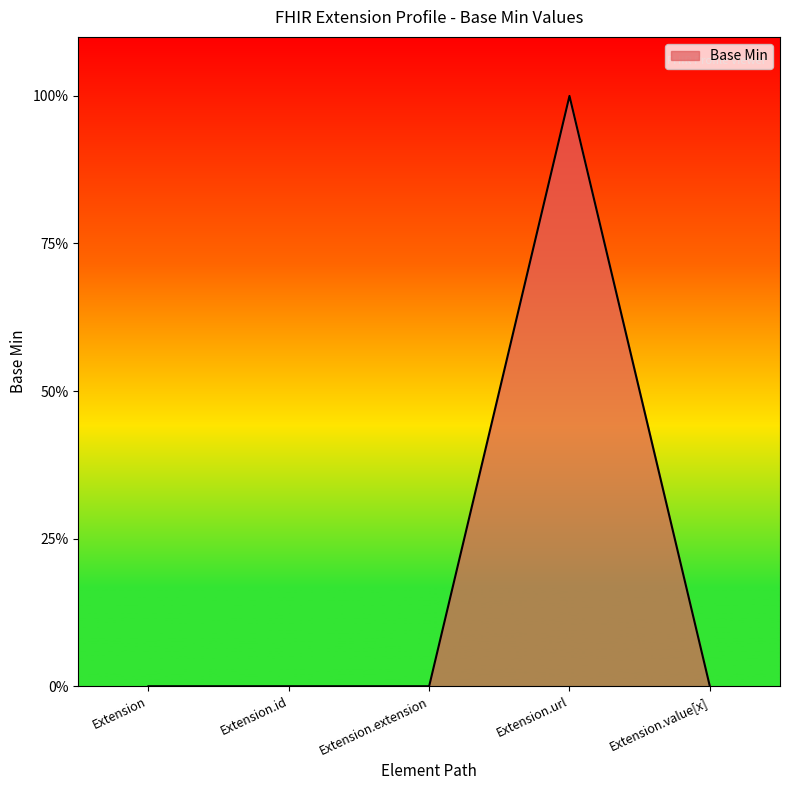

Which category has the lowest value across all series?

Extension